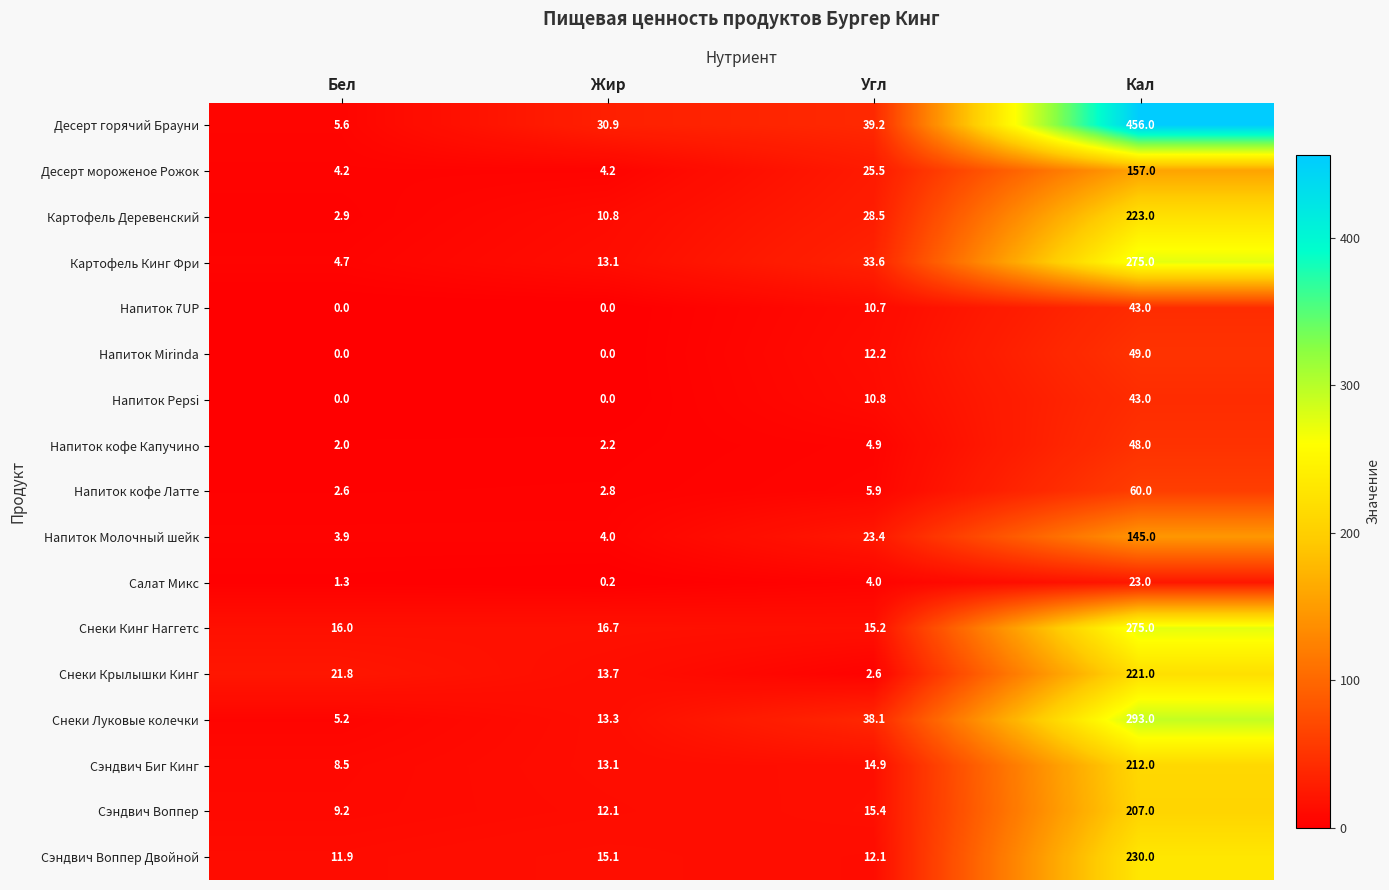

True or false: Снеки Кинг Наггетс has a value of 25.3 at Угл.

False